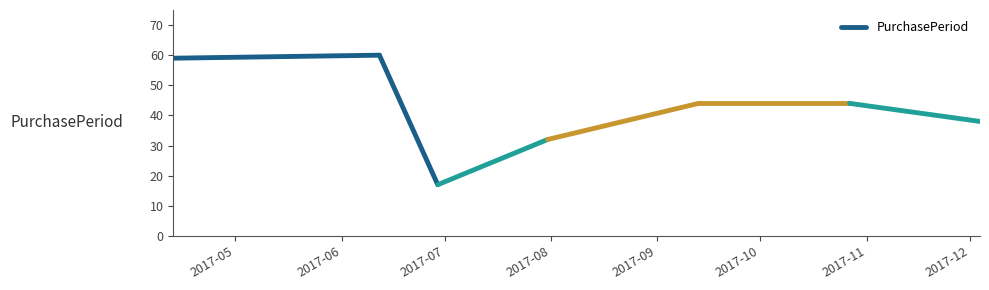

What is the sum of the values at 2017-06 and 2017-05?

119